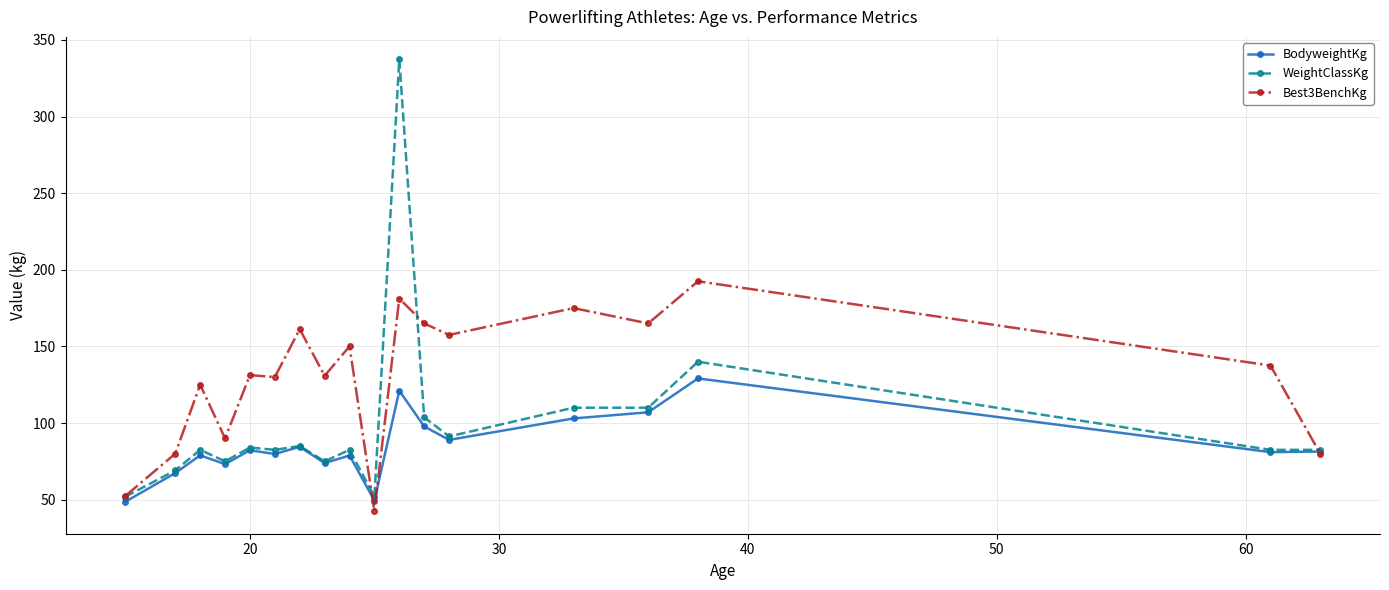

Which series has the largest range (max minus min)?

WeightClassKg